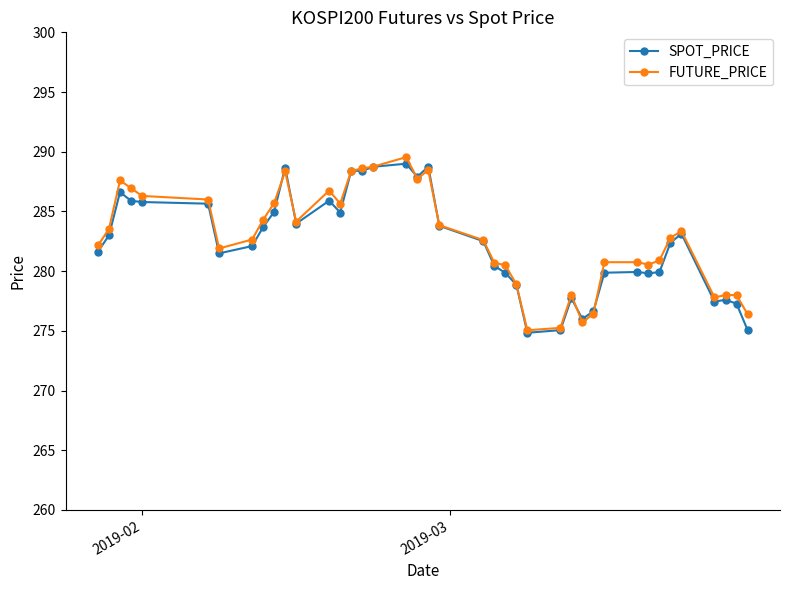

What is the minimum value shown in the chart?

274.8